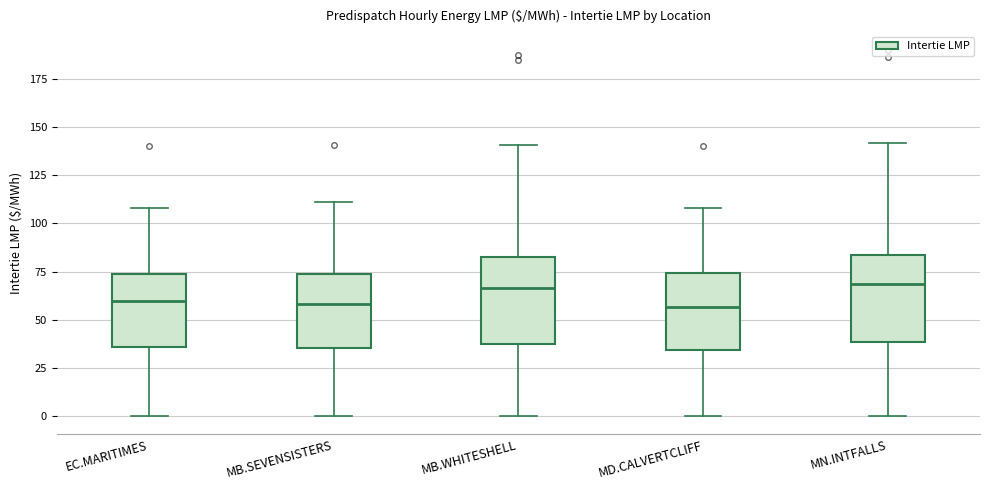

Reading left to right, transcribe this box plot: for each box, give where its median line is, the range the box spans, and where its two whiskers end, as read against the y-axis. The values are not printed on the chart, so give them approximately, as read against the axis.

EC.MARITIMES: median 60, box 35 to 75, whiskers 0 to 110
MB.SEVENSISTERS: median 60, box 35 to 75, whiskers 0 to 110
MB.WHITESHELL: median 65, box 40 to 80, whiskers 0 to 140
MD.CALVERTCLIFF: median 55, box 35 to 75, whiskers 0 to 110
MN.INTFALLS: median 70, box 40 to 85, whiskers 0 to 140